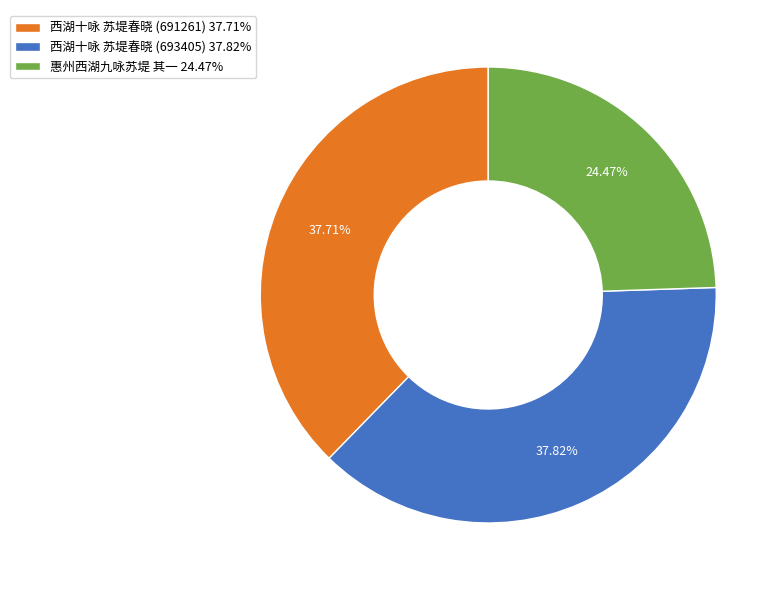

How many slices are in this pie chart?

3